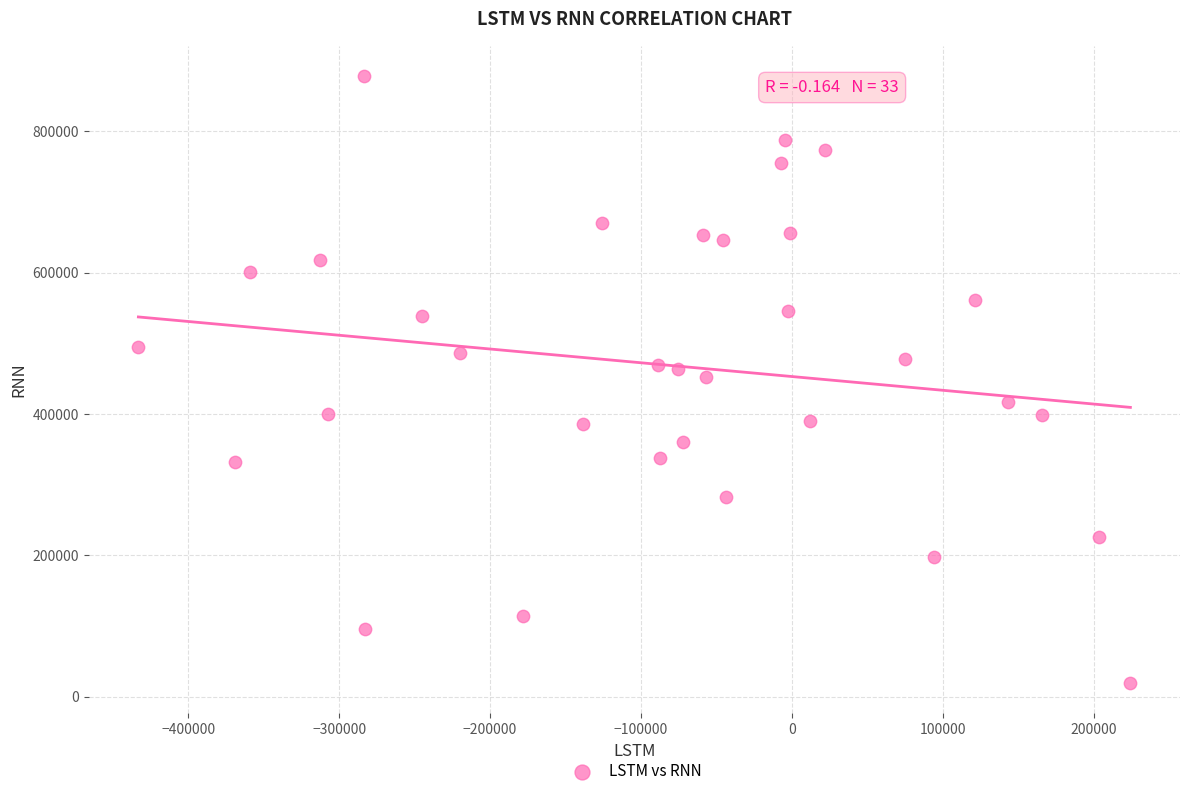

What is the range of Y values (max minus min)?

859079.4